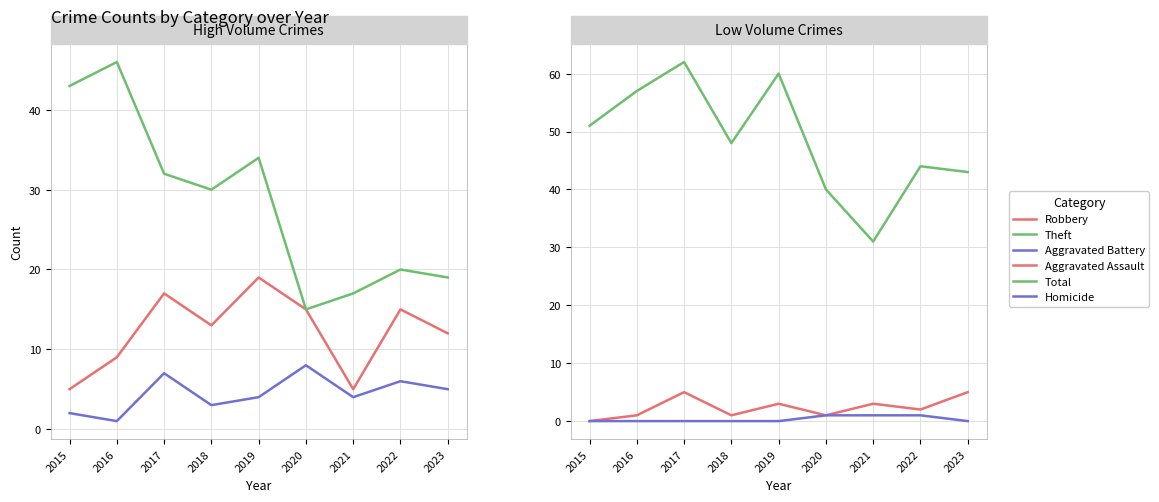

What is the value of the Total point at the 6th from the left?

40